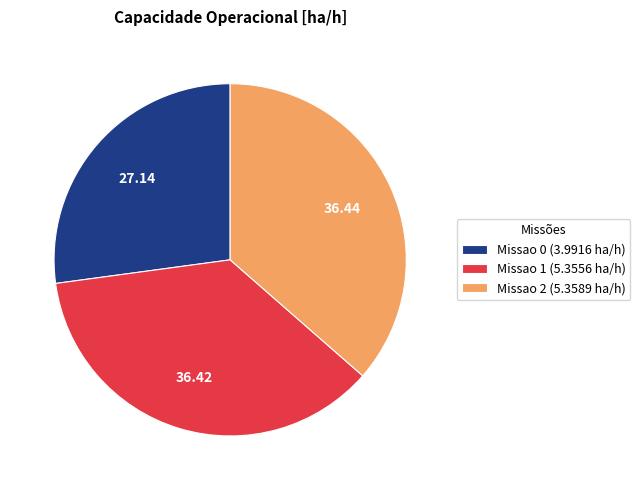

The Missao 0 slice represents 41% of the pie. True or false?

False